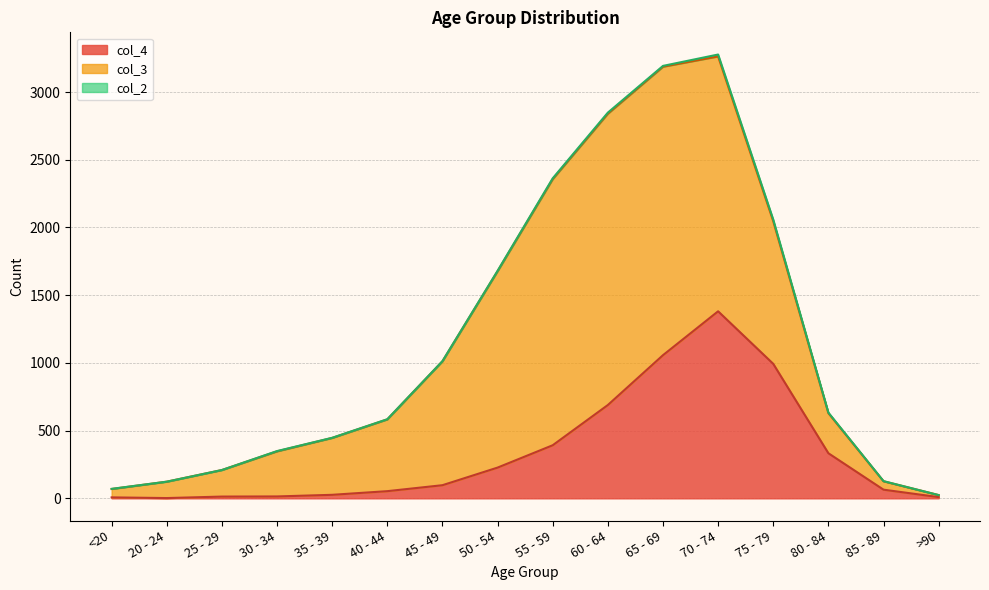

Reading left to right, list all the values displayed in this chart.

col_1: <20=0	20 - 24=1	25 - 29=0	30 - 34=0	35 - 39=2	40 - 44=0	45 - 49=2	50 - 54=9	55 - 59=8	60 - 64=11	65 - 69=6	70 - 74=13	75 - 79=10	80 - 84=7	85 - 89=3	>90=0
col_2: <20=1	20 - 24=0	25 - 29=0	30 - 34=2	35 - 39=1	40 - 44=1	45 - 49=1	50 - 54=3	55 - 59=6	60 - 64=8	65 - 69=6	70 - 74=14	75 - 79=12	80 - 84=4	85 - 89=1	>90=0
col_3: <20=62	20 - 24=121	25 - 29=196	30 - 34=333	35 - 39=420	40 - 44=530	45 - 49=915	50 - 54=1450	55 - 59=1965	60 - 64=2151	65 - 69=2130	70 - 74=1882	75 - 79=1053	80 - 84=296	85 - 89=62	>90=15
col_4: <20=7	20 - 24=2	25 - 29=13	30 - 34=14	35 - 39=26	40 - 44=53	45 - 49=97	50 - 54=227	55 - 59=392	60 - 64=689	65 - 69=1057	70 - 74=1381	75 - 79=993	80 - 84=333	85 - 89=64	>90=9